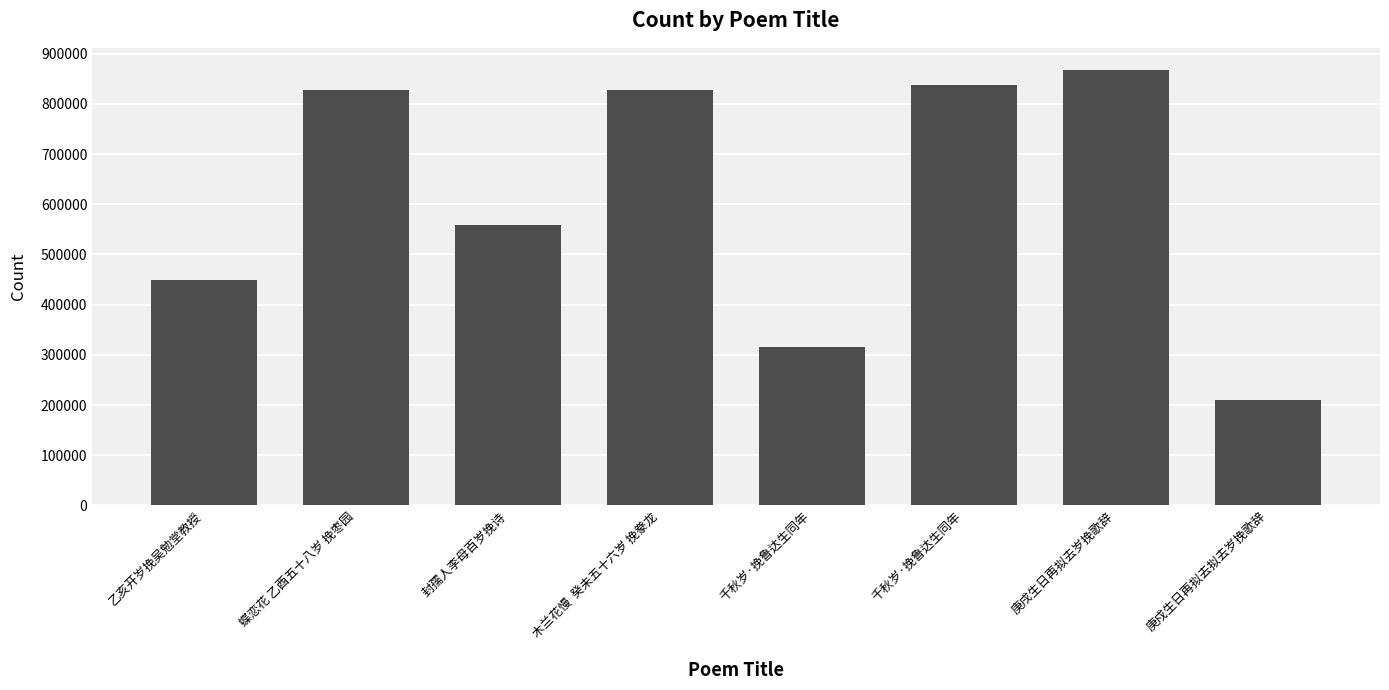

List the labels in order of value, smallest first.

庚戍生日再拟去拟去岁挽歌辞, 千秋岁·挽鲁达生同年, 乙亥开岁挽吴勉堂教授, 封孺人李母百岁挽诗, 木兰花慢  癸未五十六岁 挽豢龙, 蝶恋花 乙酉五十八岁 挽枣园, 千秋岁·挽鲁达生同年, 庚戌生日再拟去岁挽歌辞